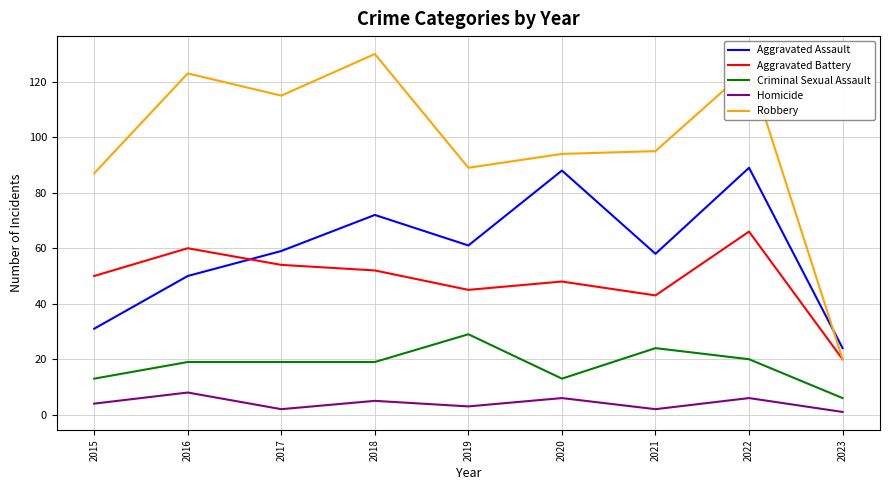

The Aggravated Assault series shows 50 at 2022. True or false?

False